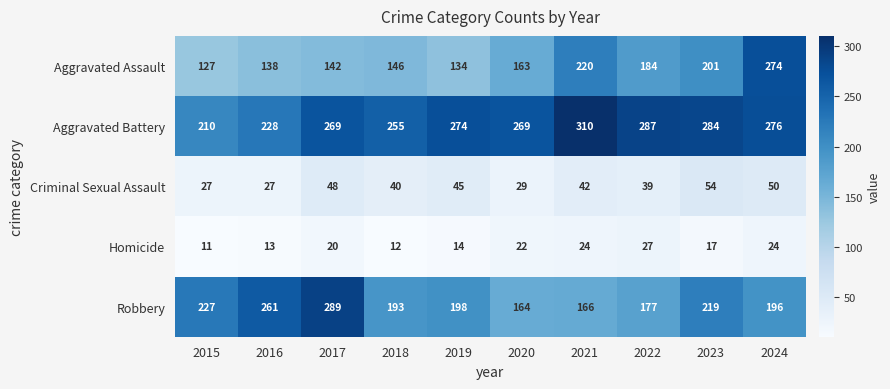

Which series has the widest spread of values?

Aggravated Assault